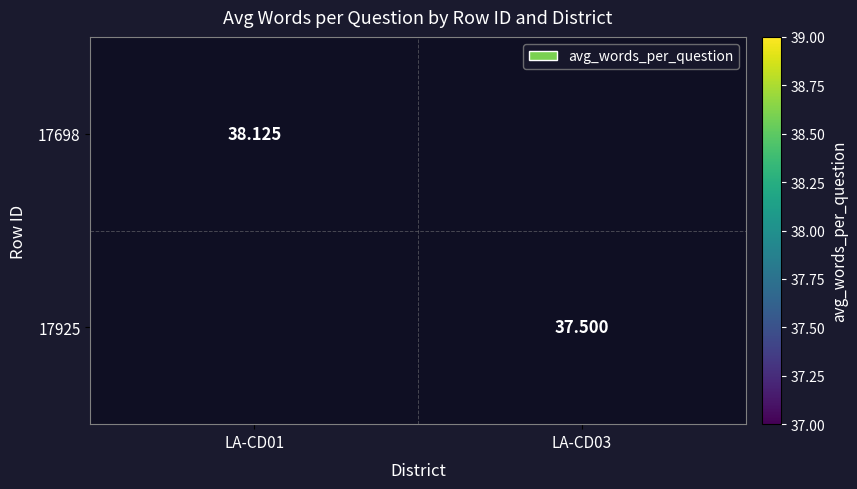

Rank the series by their maximum value, from highest to lowest.

17698, 17925